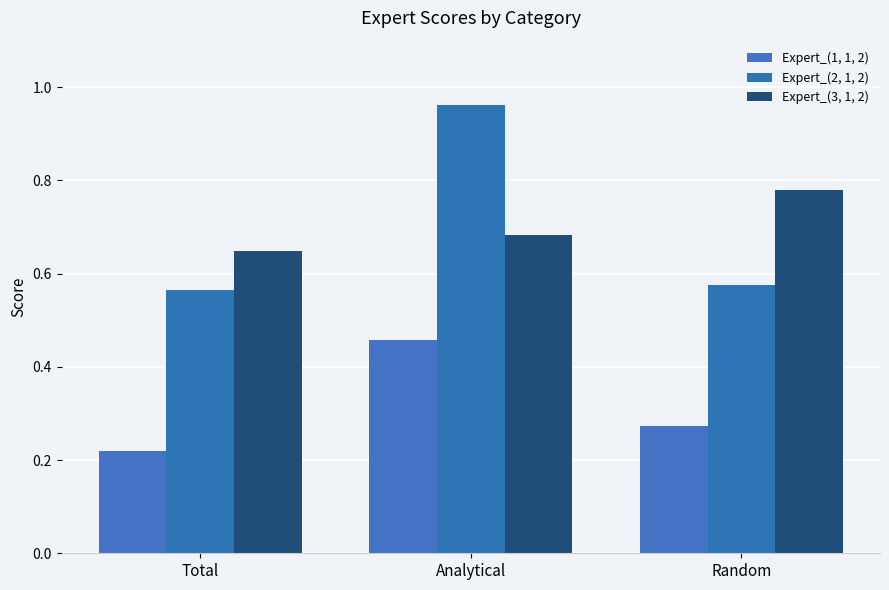

The value of Expert_(2, 1, 2) at Total is 0.6. True or false?

True